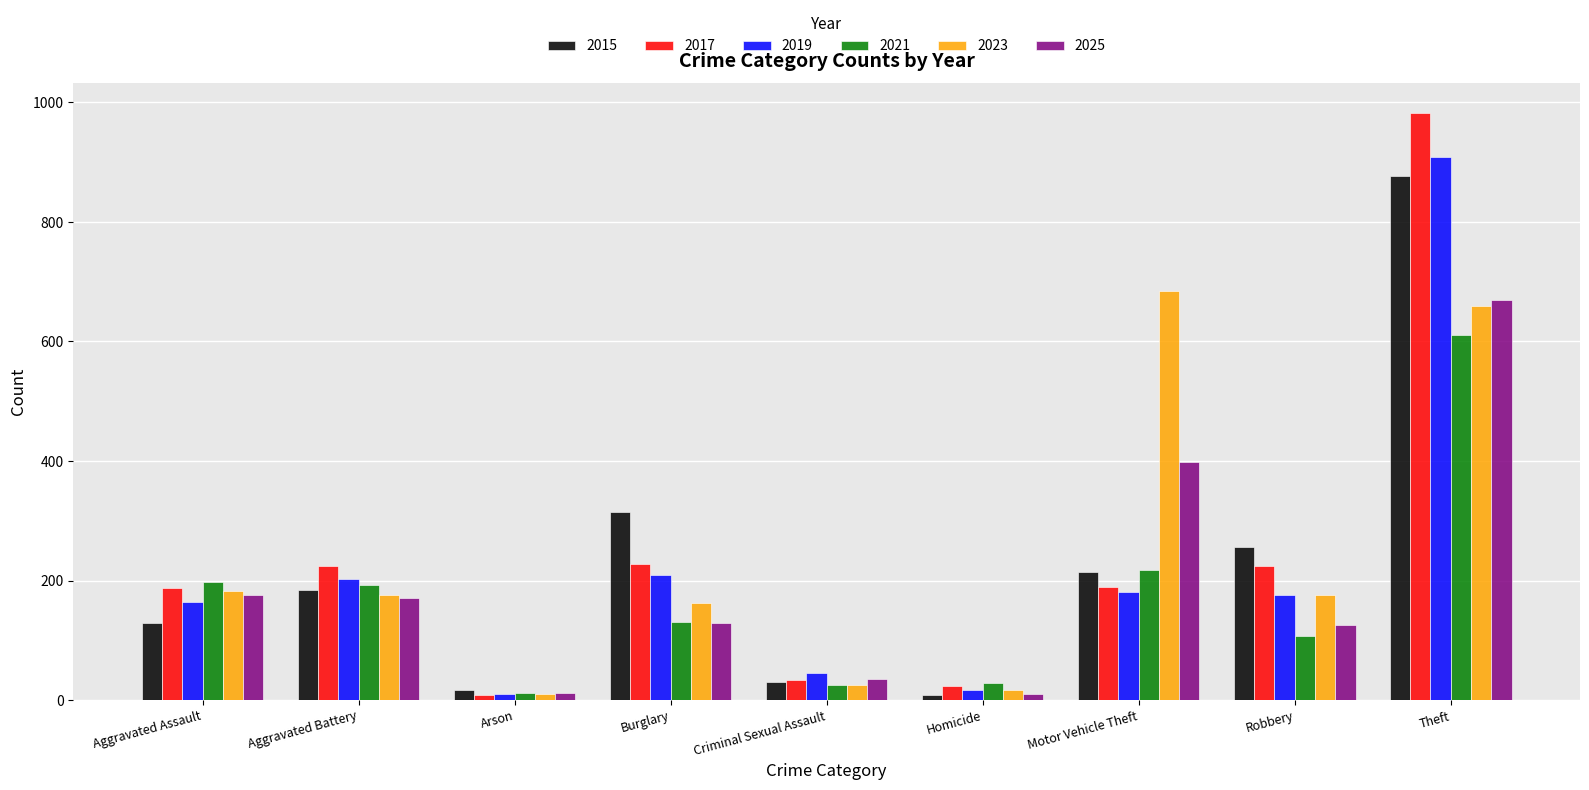

How many bars are there in each group?

6